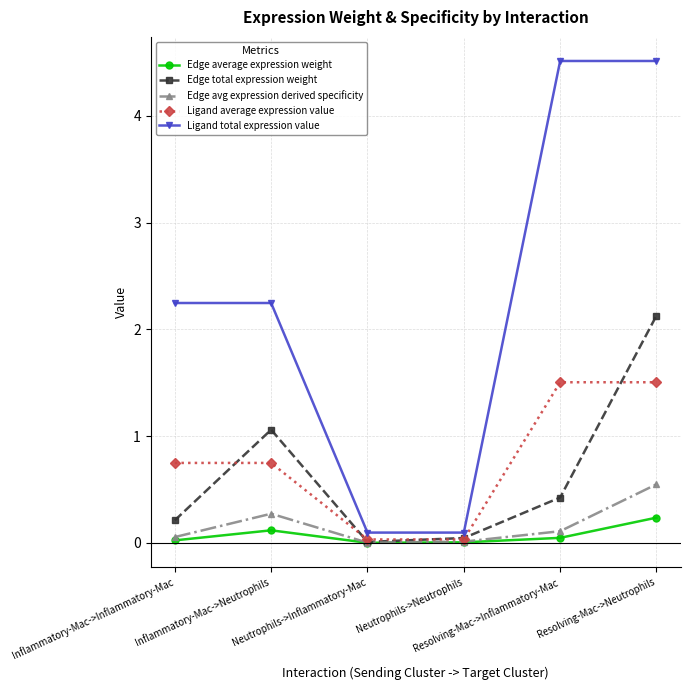

What is the greatest value displayed?

4.5